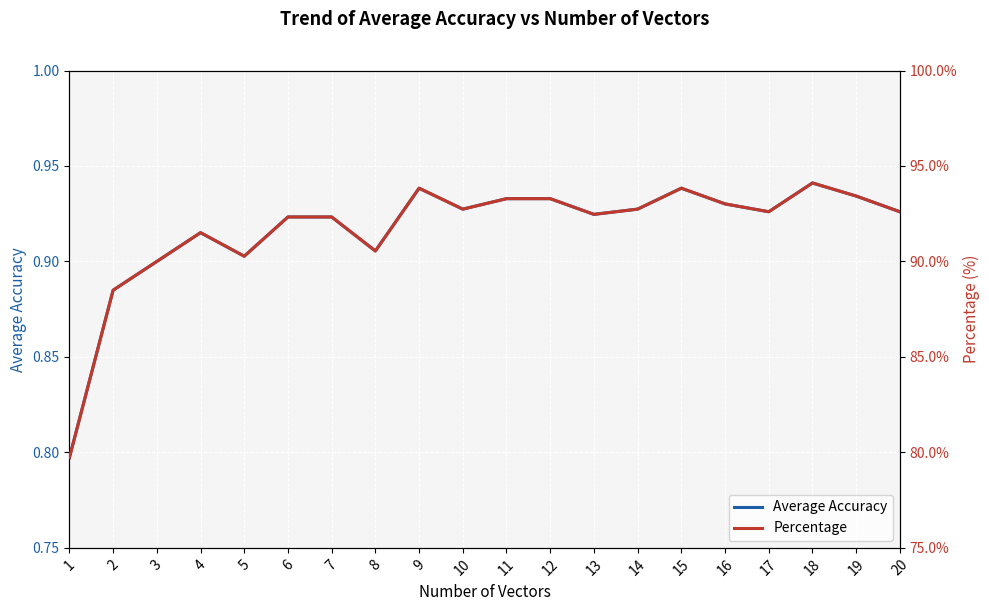

Count the number of data series in this chart.

2